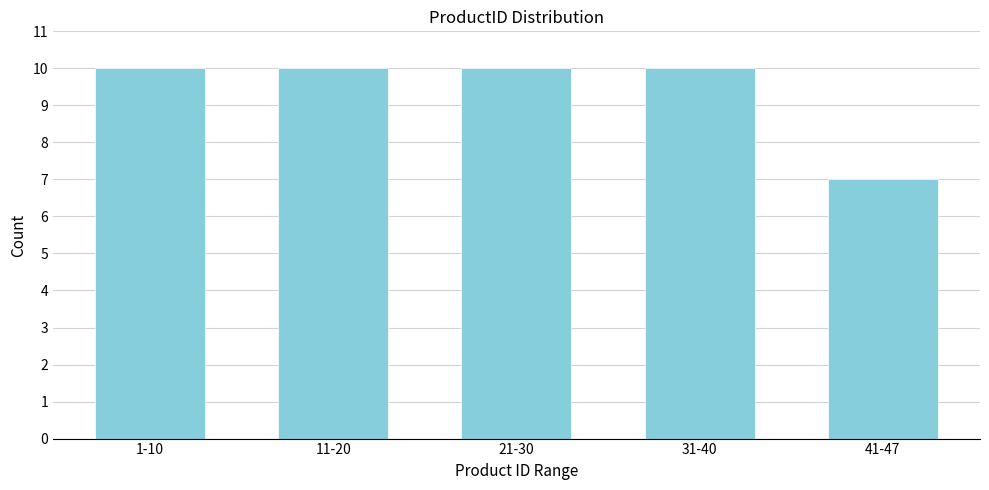

Reading left to right, list all the values displayed in this chart.

1-10=10	11-20=10	21-30=10	31-40=10	41-47=7